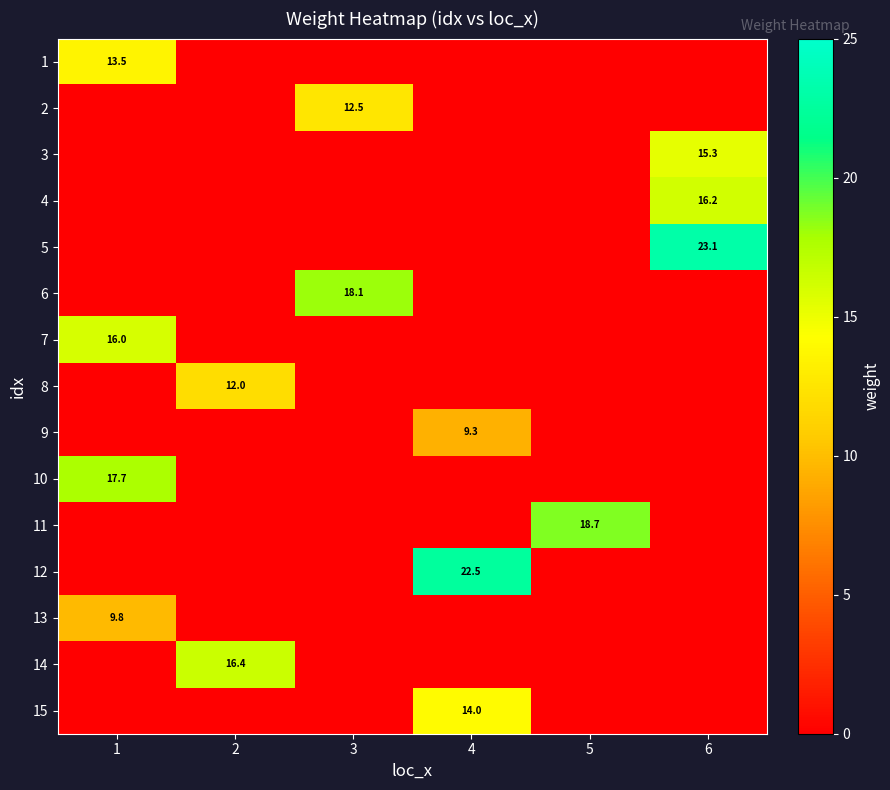

Is it true that 2 equals 8.5 at 3?

False